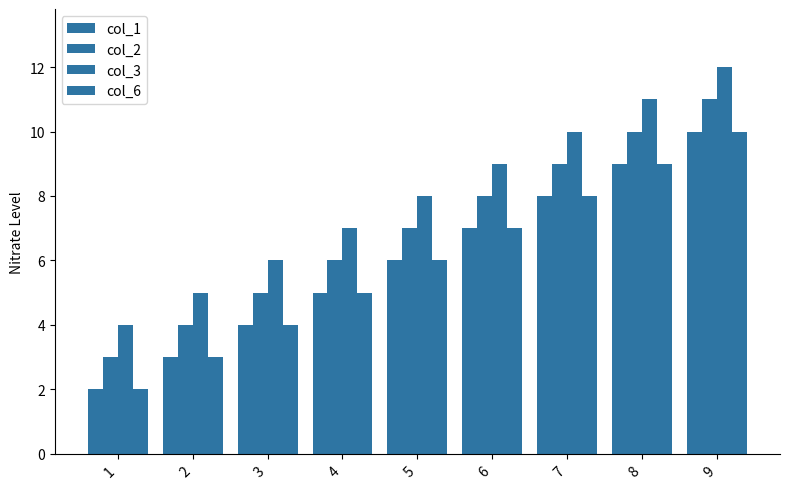

What value does the col_3 series have at 6?

9